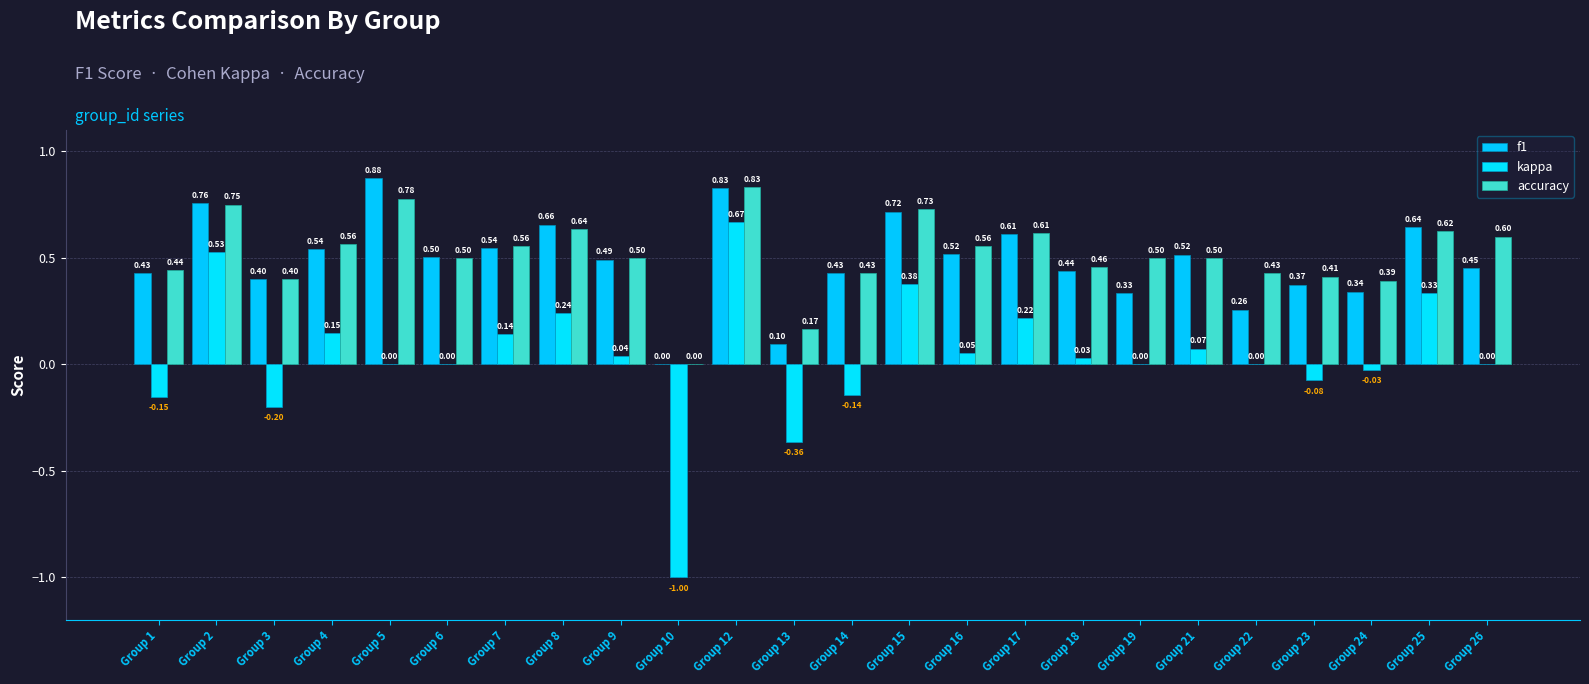

Count the number of data series in this chart.

3